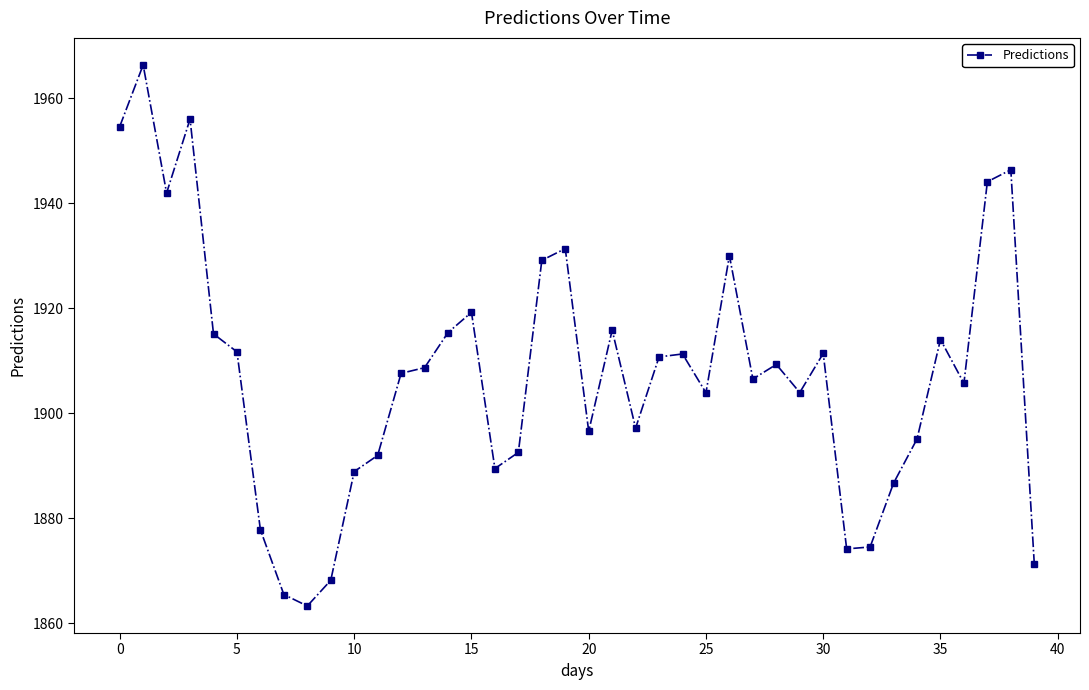

What is the average value?

1907.6